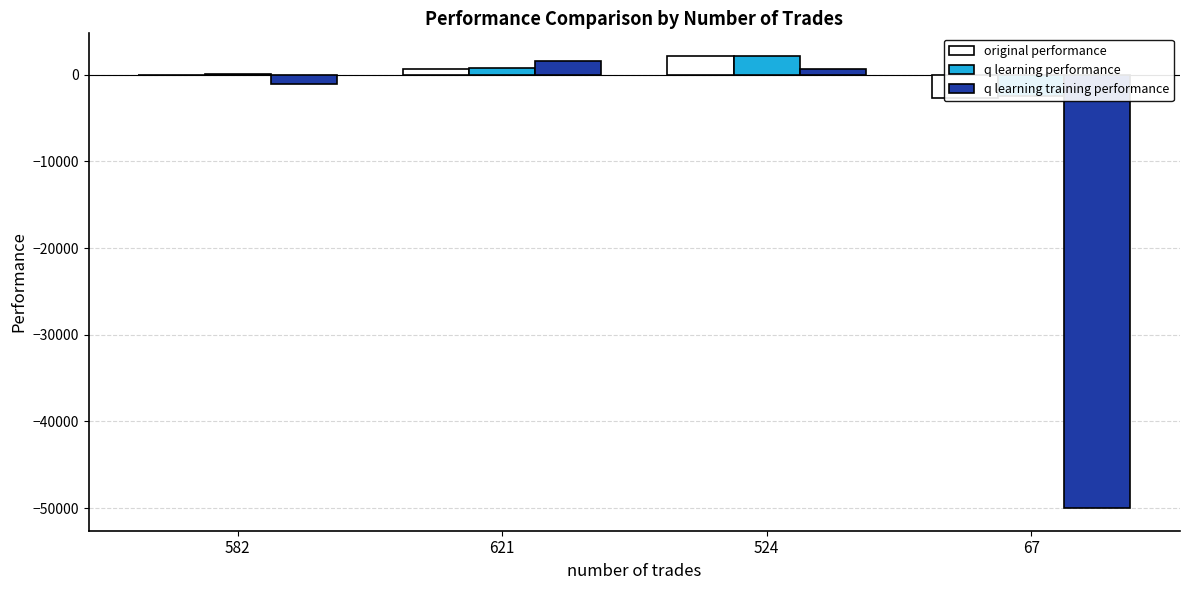

What is the difference between the maximum and minimum values in the q learning performance series?

4658.1